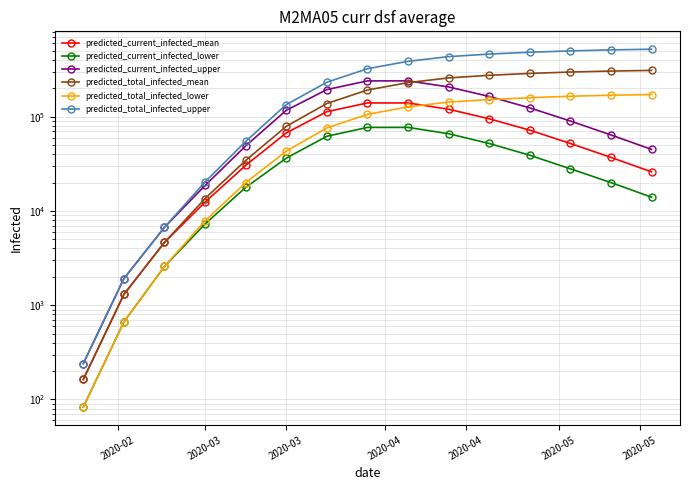

How many intersections are there between predicted_current_infected_upper and predicted_total_infected_lower?

1